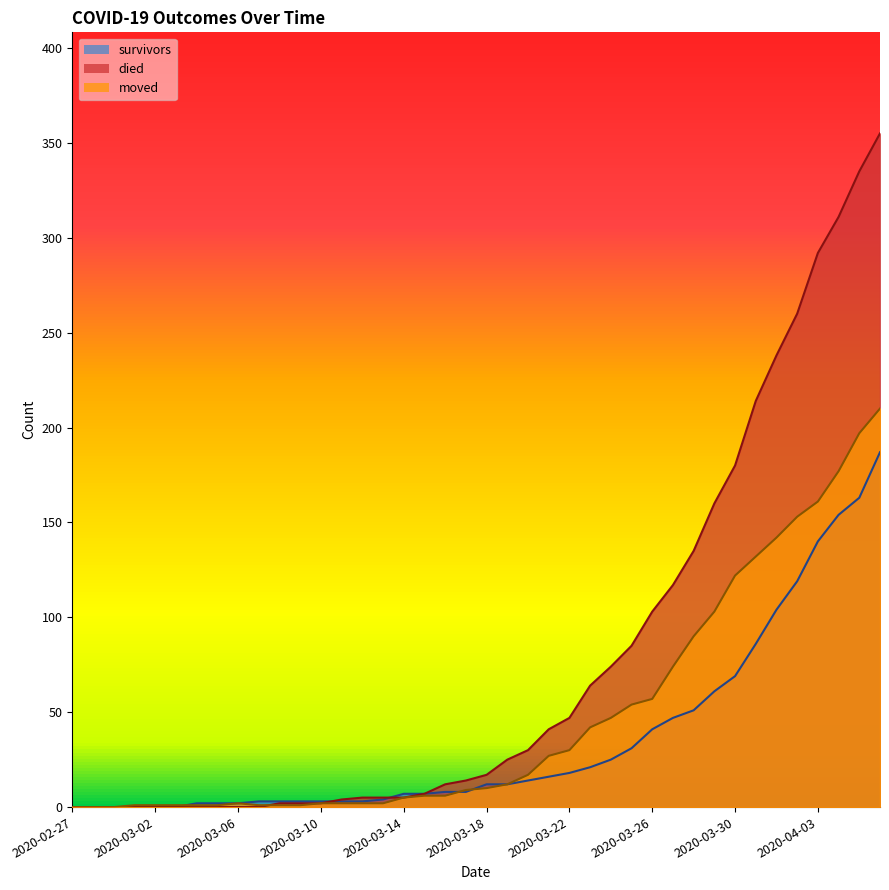

True or false: moved and died intersect in this chart.

True